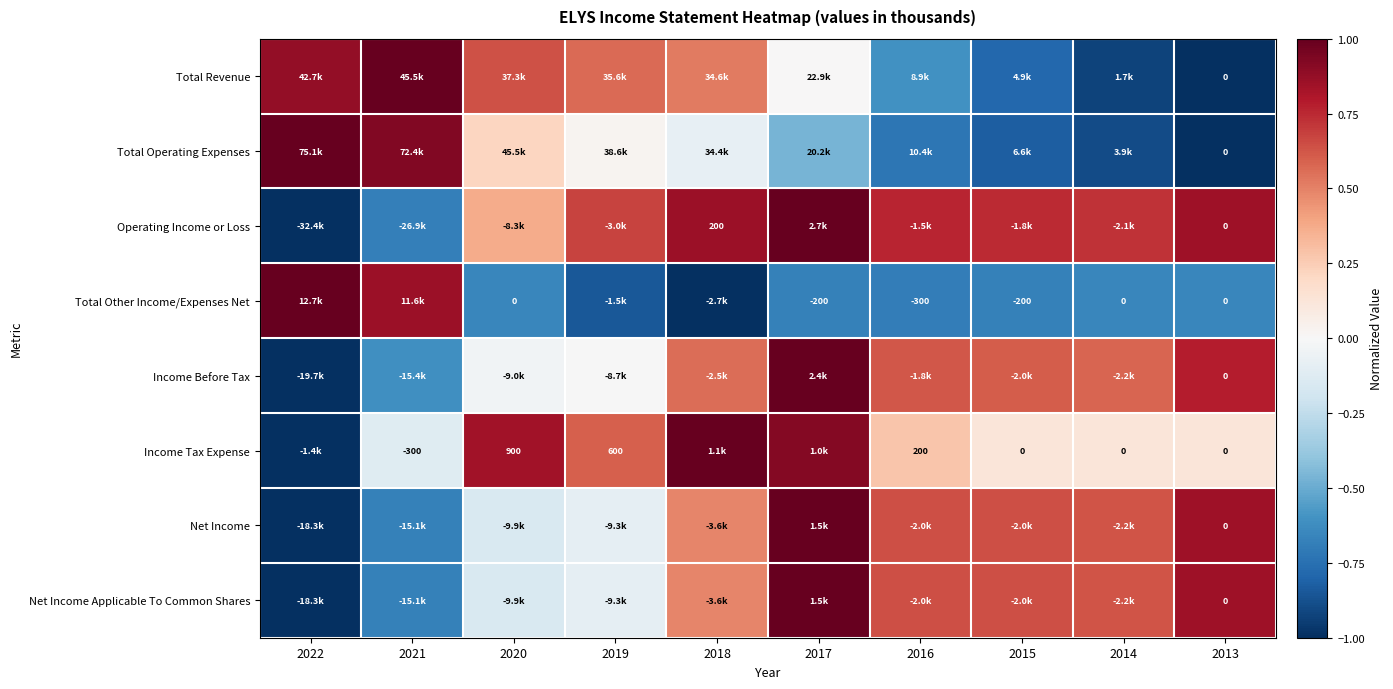

At which label is Total Operating Expenses closest to 0?

2019